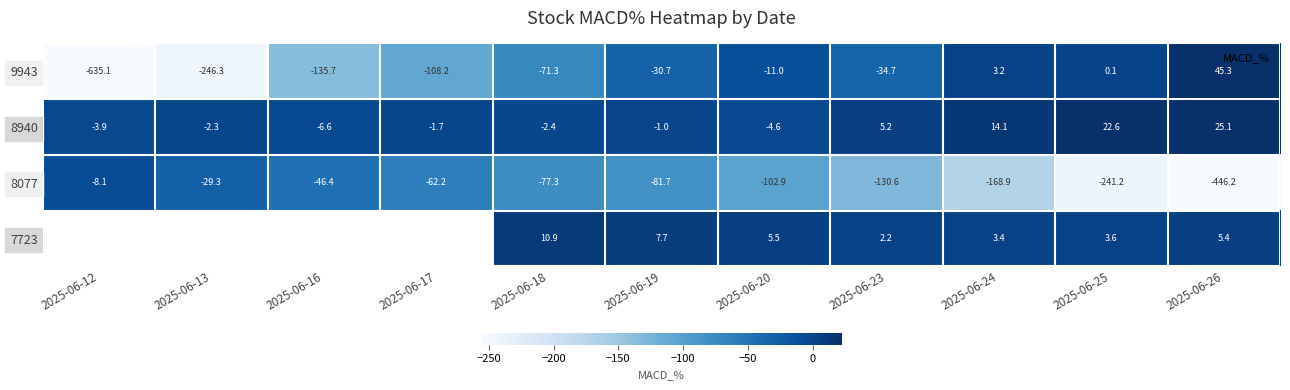

Where is 9943 nearest to the value -294?

2025-06-13